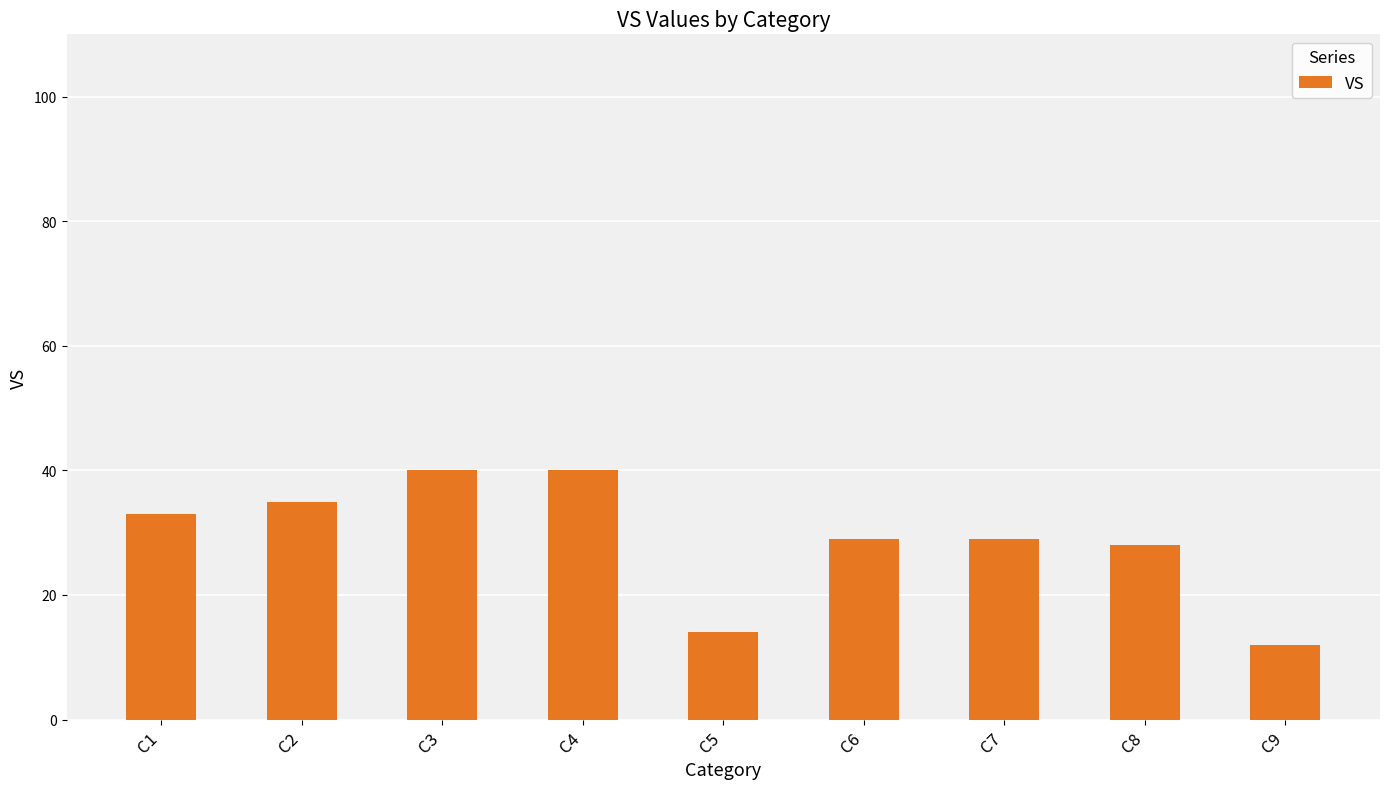

What is the minimum value shown in the chart?

12